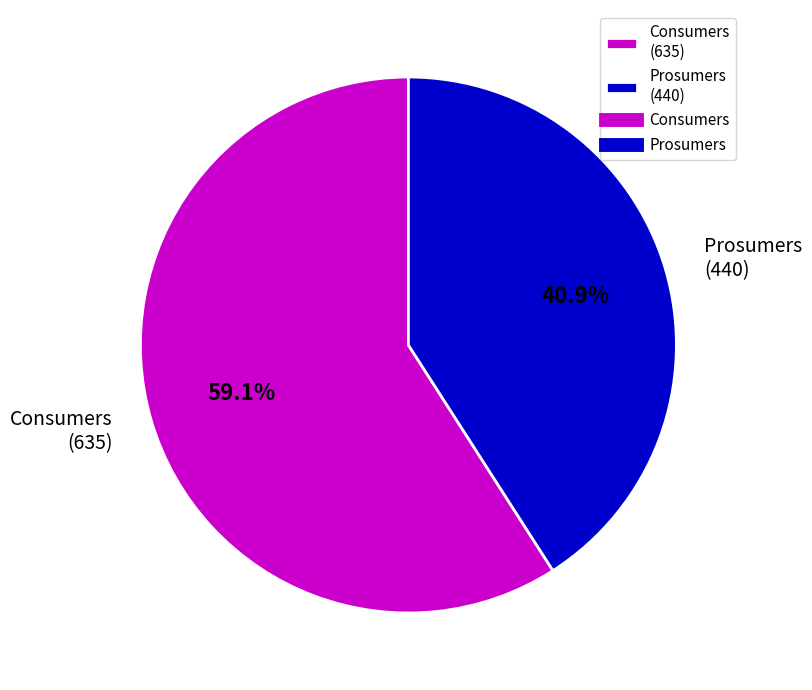

Count the number of slices in the pie.

2